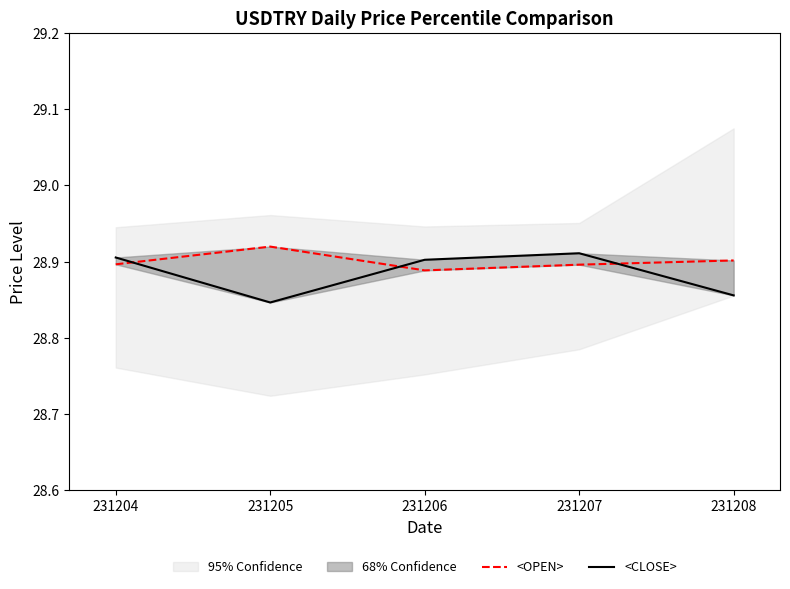

What is the value of the <OPEN> point at the 3rd from the left?

28.9